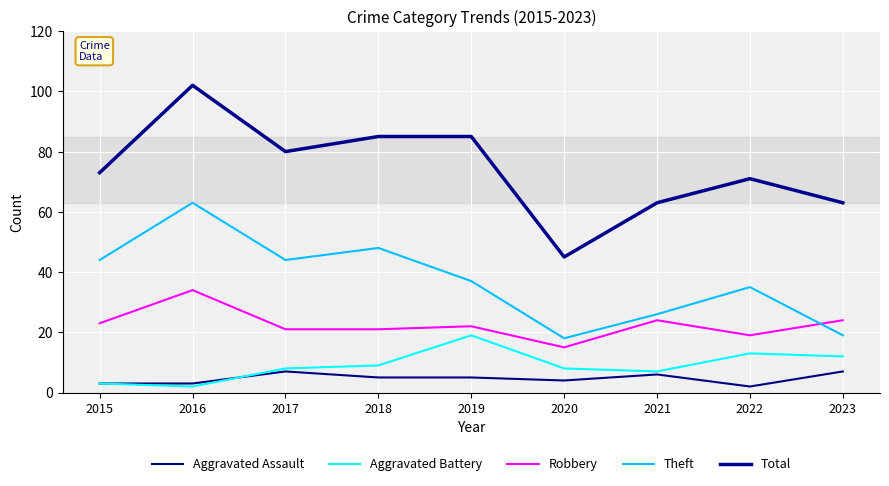

How many times do Robbery and Theft cross each other?

1